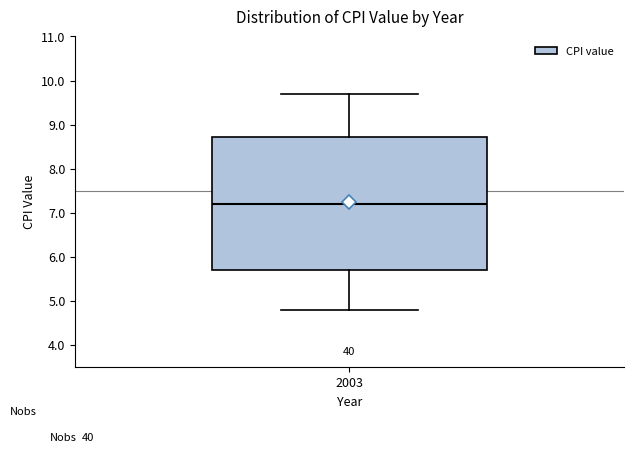

Read this box plot against the y-axis: the position of the median line, the range covered by the box, and the ends of both whiskers. The values are not printed on the chart, so give them approximately, as read against the axis.

median 7.2, box 5.7 to 8.7, whiskers 4.8 to 9.7